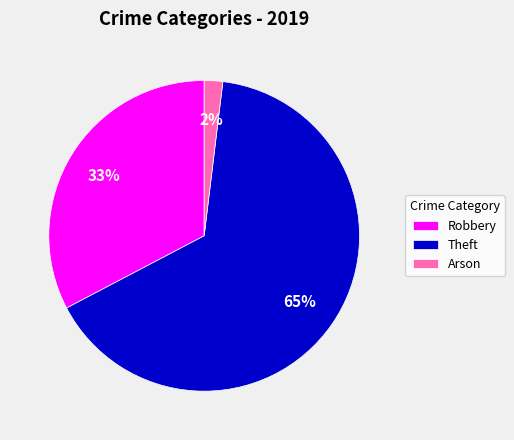

Combined, do Robbery and Theft account for over 50%?

Yes